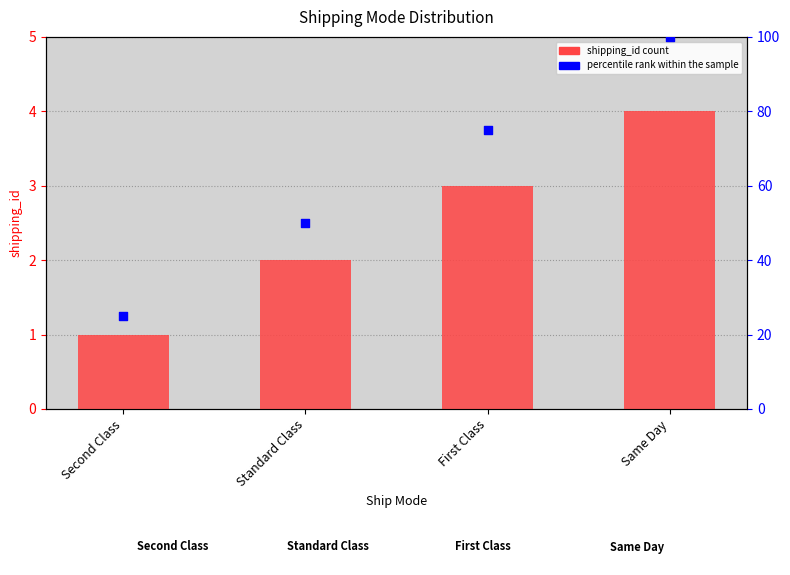

At which category is the sum across all series the highest?

Same Day